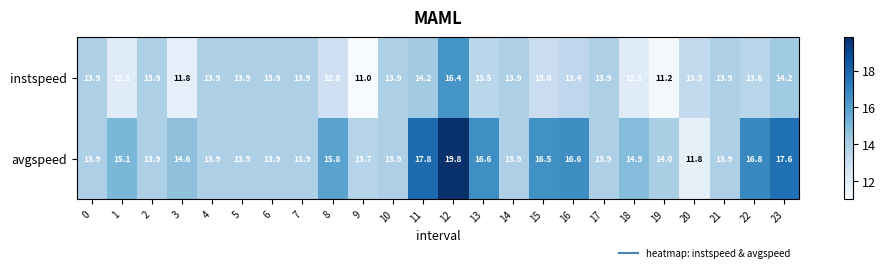

What is the difference between the second highest and minimum values in the instspeed series?

3.2